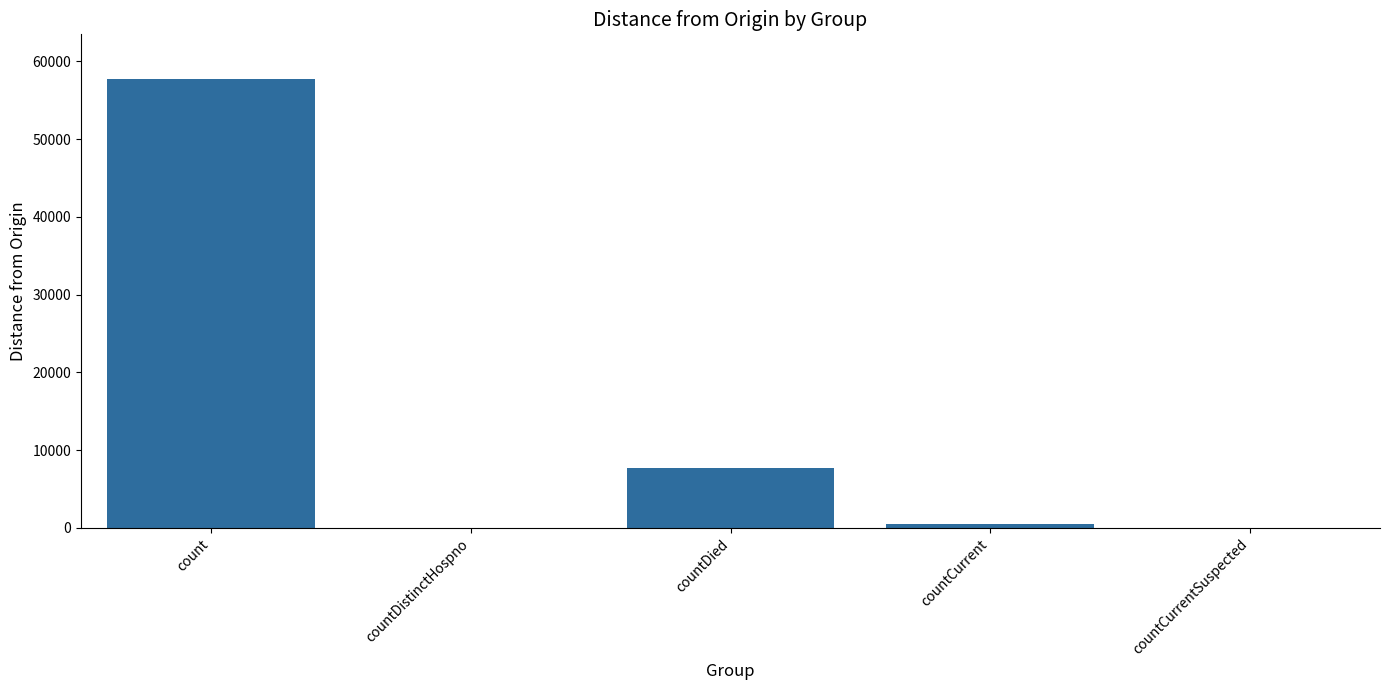

Are the bars horizontal?

No